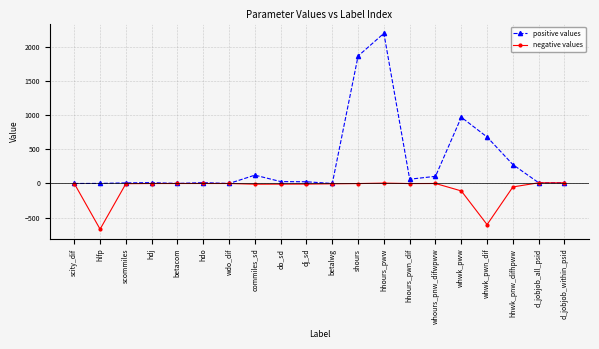

Rank the series by their maximum value, from lowest to highest.

negative values, positive values